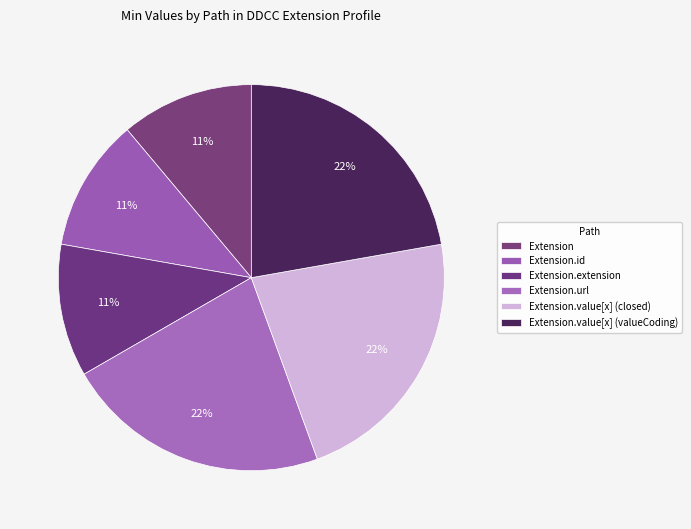

To the nearest percent, what is the average slice percentage?

17%